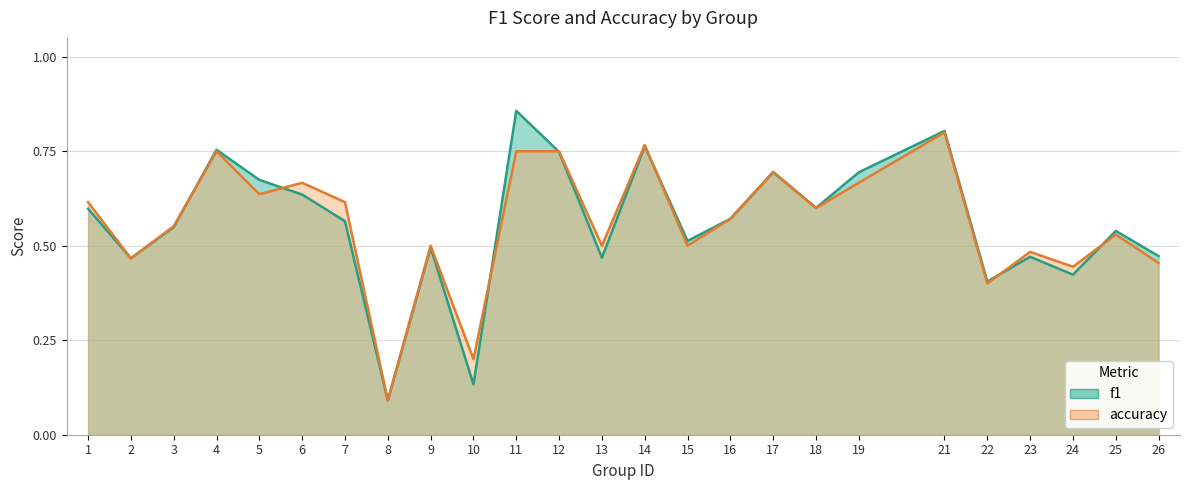

Reading right to left, transcribe all the data shown in this chart.

f1: 0.5	0.5	0.4	0.5	0.4	0.8	0.7	0.6	0.7	0.6	0.5	0.8	0.5	0.7	0.9	0.1	0.5	0.1	0.6	0.6	0.7	0.8	0.5	0.5	0.6
accuracy: 0.5	0.5	0.4	0.5	0.4	0.8	0.7	0.6	0.7	0.6	0.5	0.8	0.5	0.8	0.8	0.2	0.5	0.1	0.6	0.7	0.6	0.8	0.6	0.5	0.6